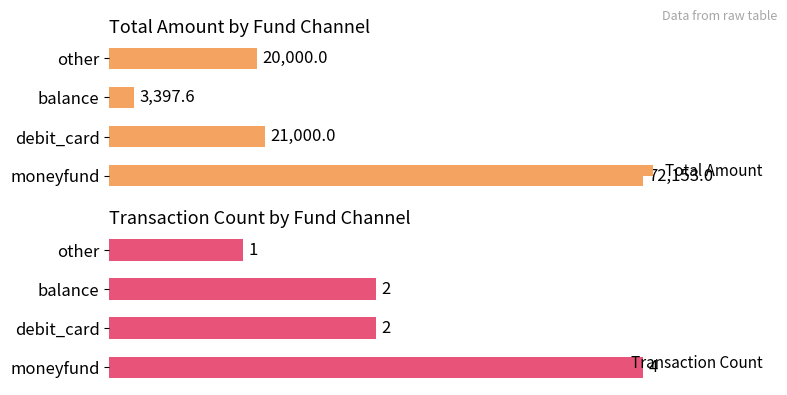

How many data points does each series have?

4